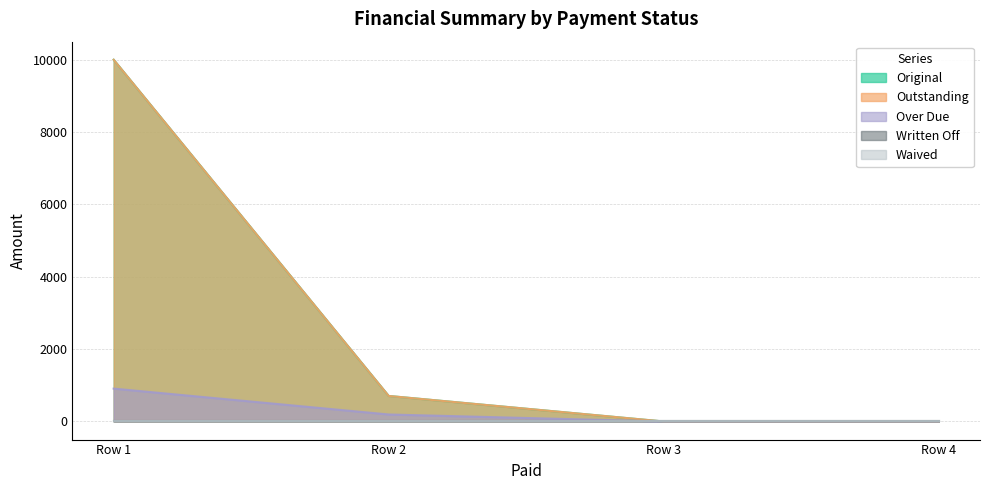

Which series has the largest total across all categories?

Original